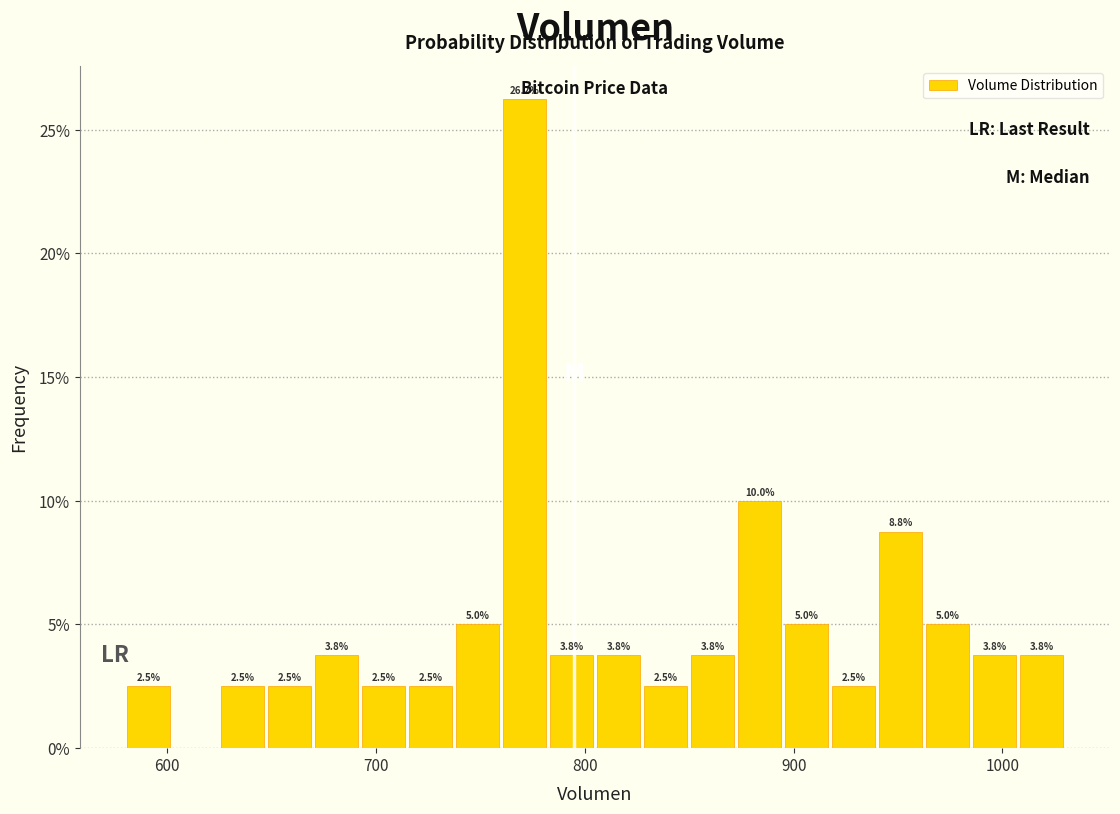

Read against the x-axis, roughly where is the centre of the tallest bar?

770